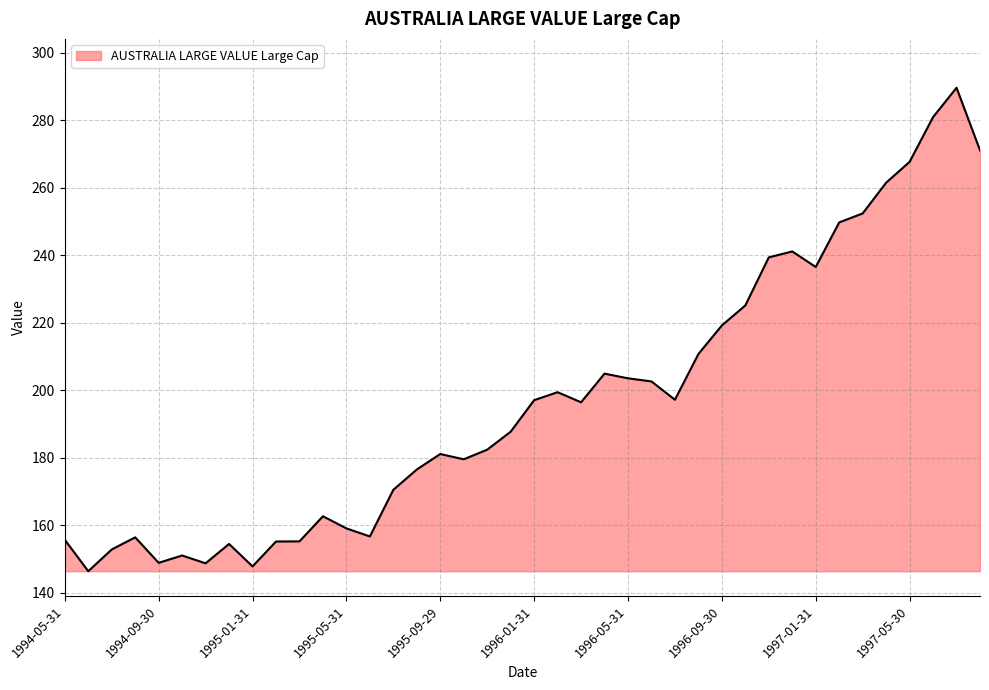

What is the smallest value displayed?

146.4